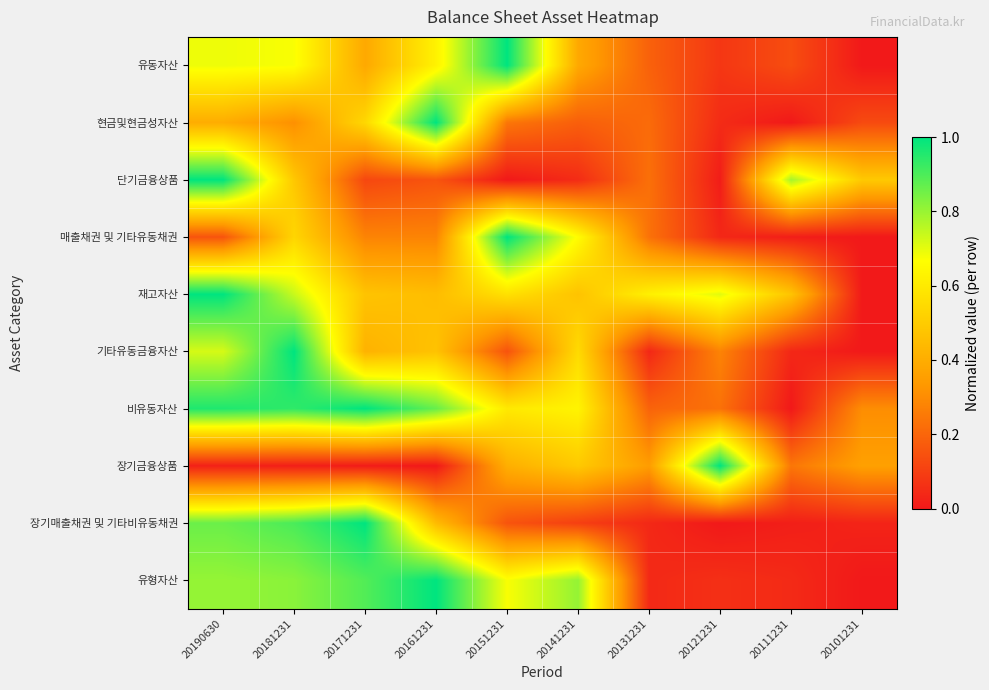

At how many categories does at least one series exceed 0?

10